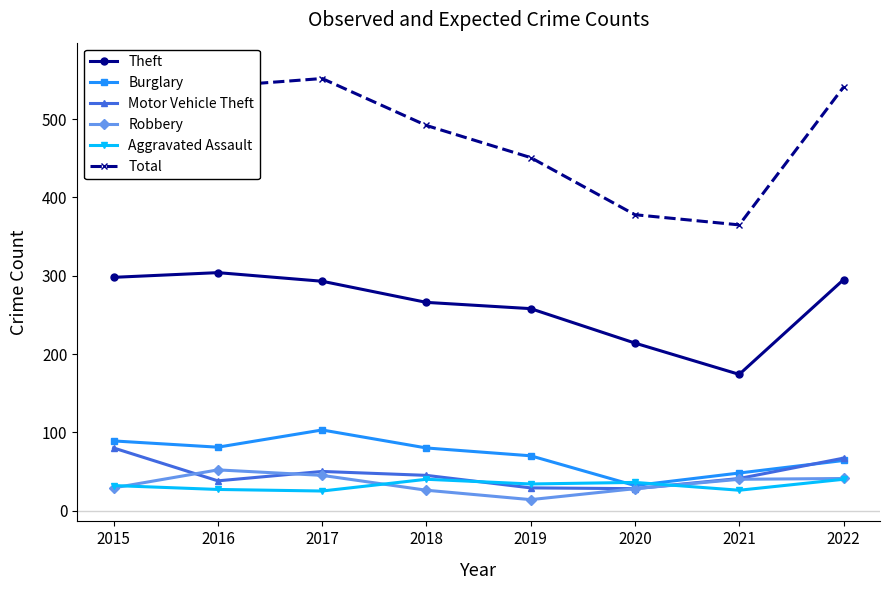

Reading left to right, extract all data points from this chart.

Theft: 2015=298	2016=304	2017=293	2018=266	2019=258	2020=214	2021=174	2022=295
Burglary: 2015=89	2016=81	2017=103	2018=80	2019=70	2020=32	2021=48	2022=64
Motor Vehicle Theft: 2015=80	2016=38	2017=50	2018=45	2019=29	2020=28	2021=41	2022=67
Robbery: 2015=29	2016=52	2017=45	2018=26	2019=14	2020=28	2021=40	2022=41
Aggravated Assault: 2015=32	2016=27	2017=25	2018=40	2019=34	2020=36	2021=26	2022=40
Total: 2015=570	2016=542	2017=552	2018=492	2019=451	2020=378	2021=365	2022=541